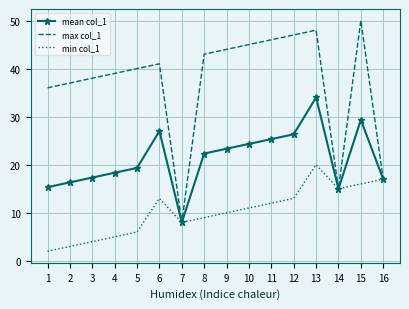

What are all the series names shown in the legend?

mean col_1, max col_1, min col_1